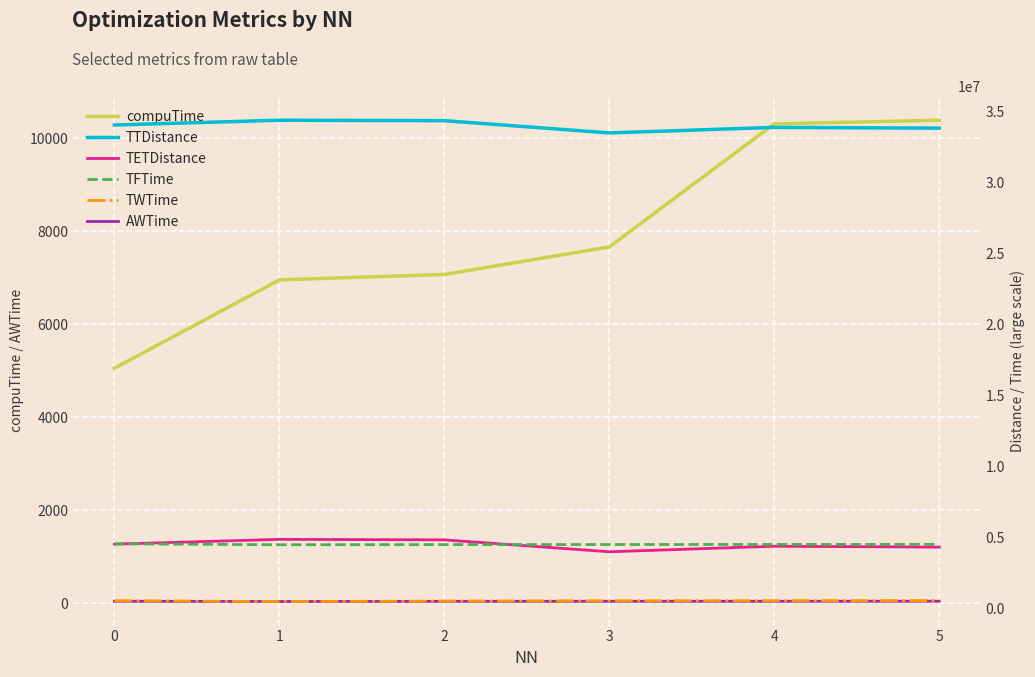

What is the value of the TWTime point at the 3rd from the left?

550330.1